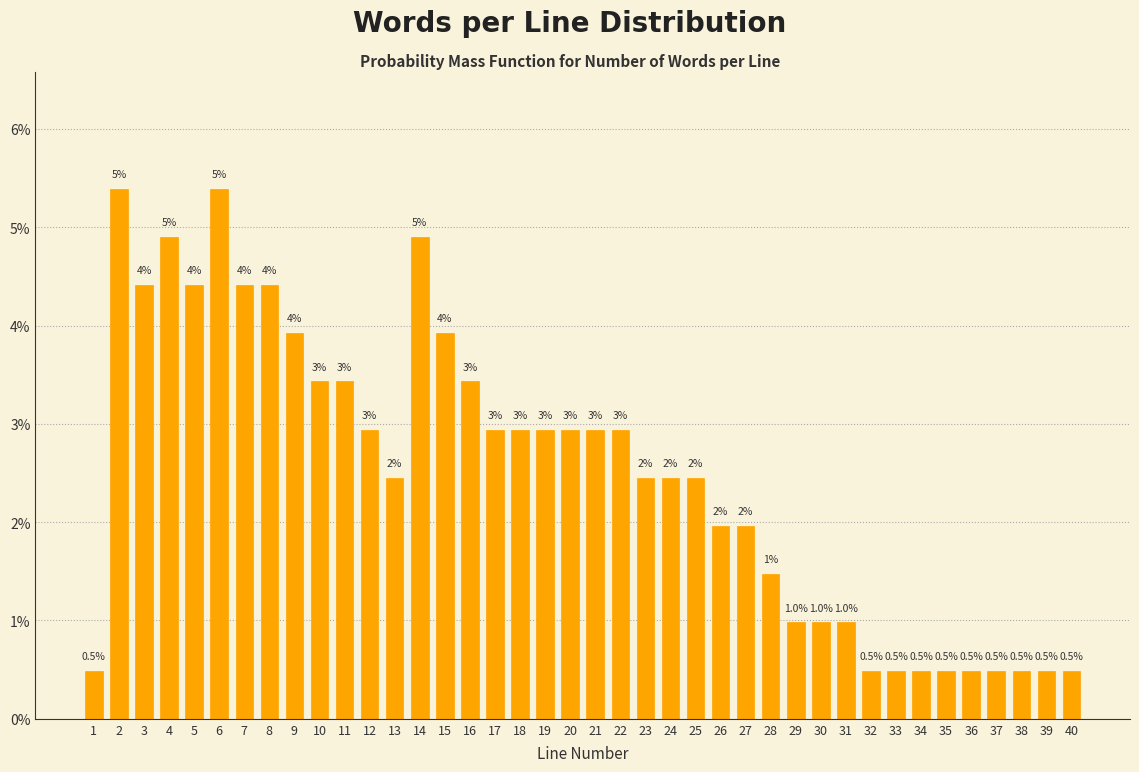

Are the bars horizontal?

No